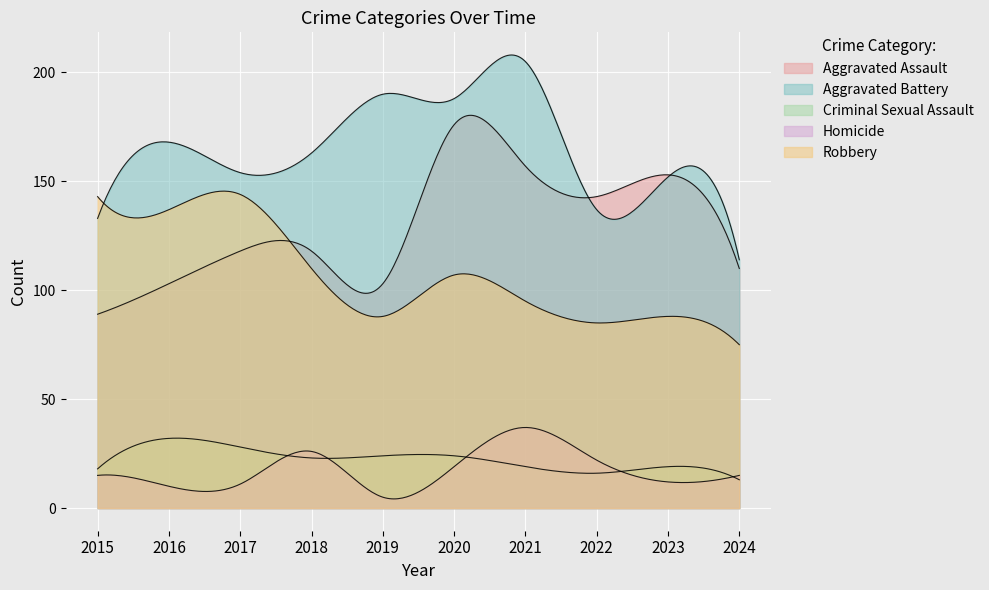

What is the lowest value of the Aggravated Battery series?

114